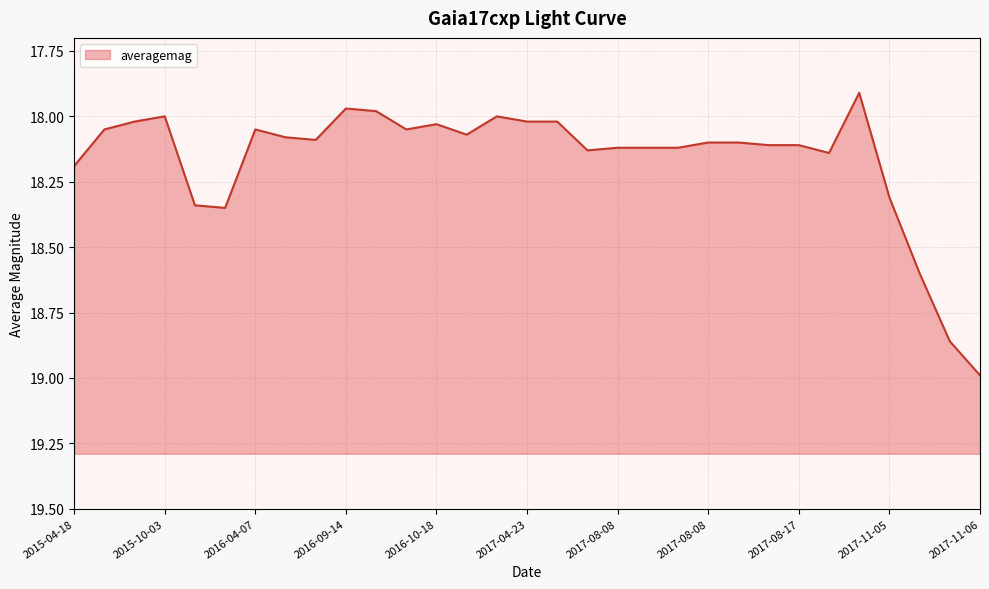

True or false: the data shows 17.9 at 2017-09-25.

True